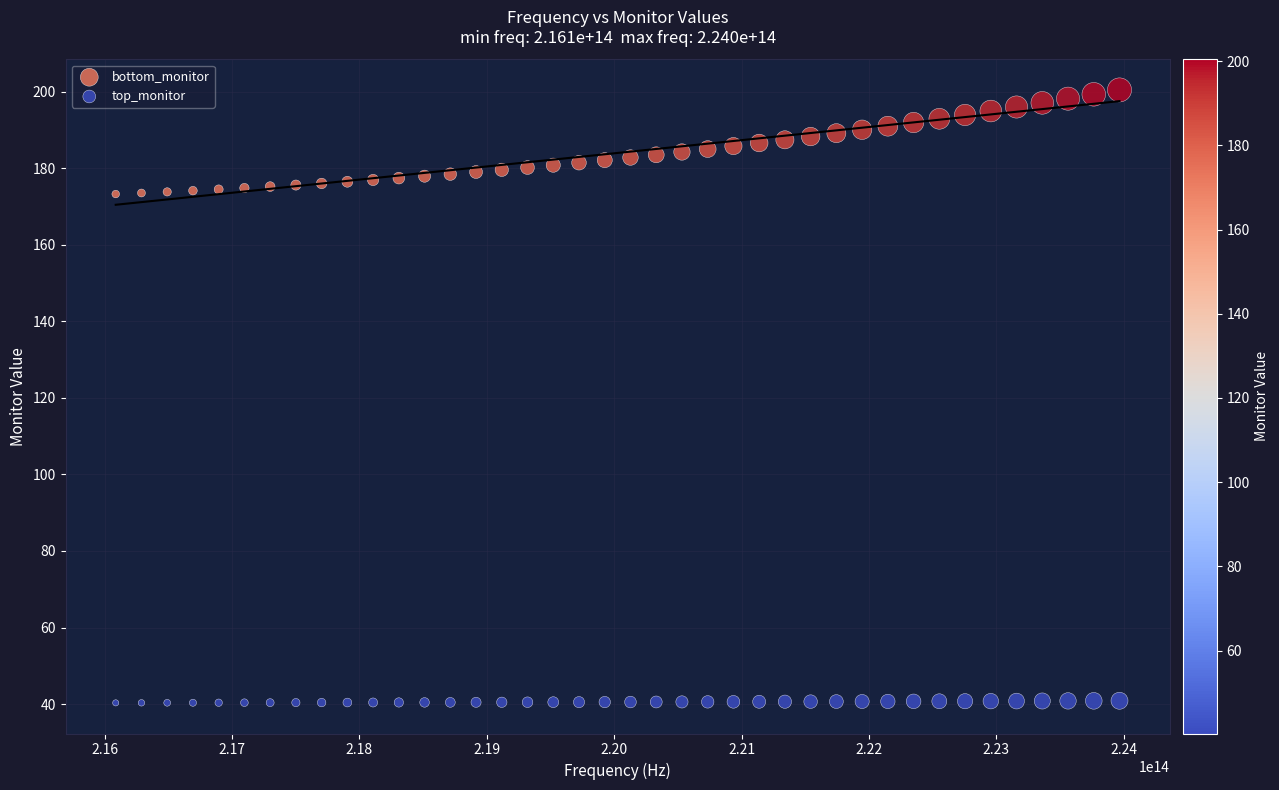

What is the X range (max minus min) for the scatter plot?

7878787878787.9